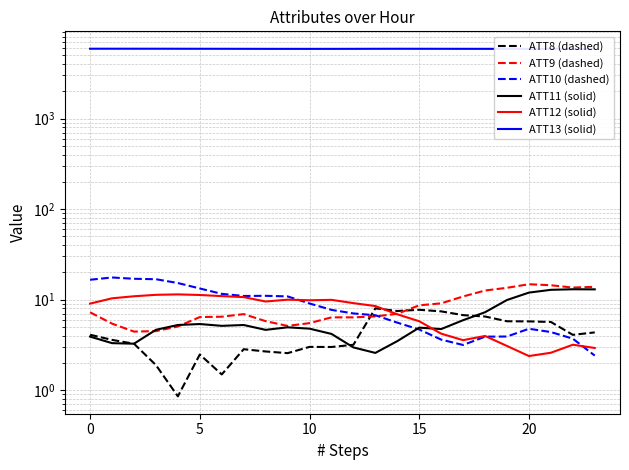

The value of ATT11 (solid) at 5 is 8.3. True or false?

False